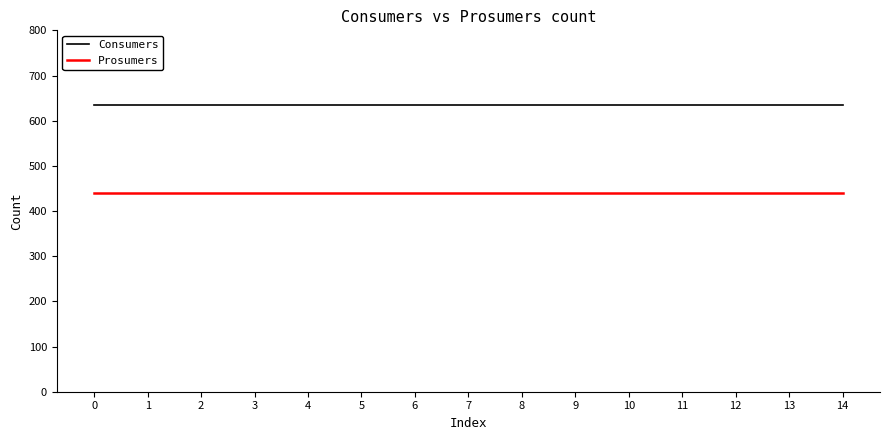

The value of Prosumers at 11 is 200. True or false?

False